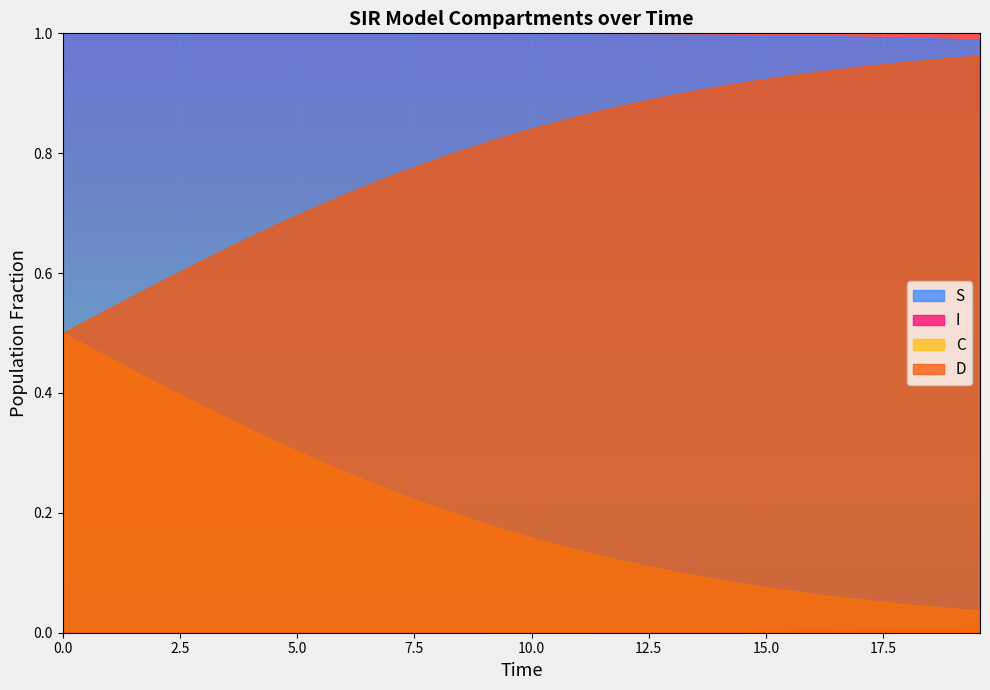

How many categories are shown in the chart?

40